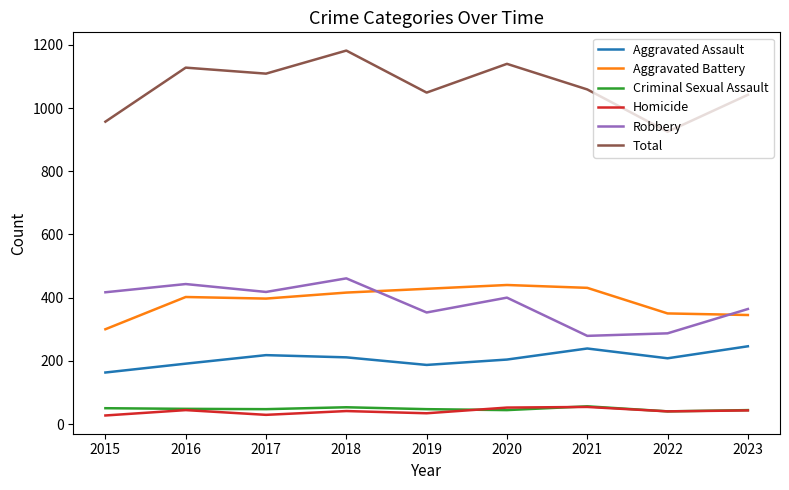

What is the difference between the maximum and minimum values in the Total series?

257